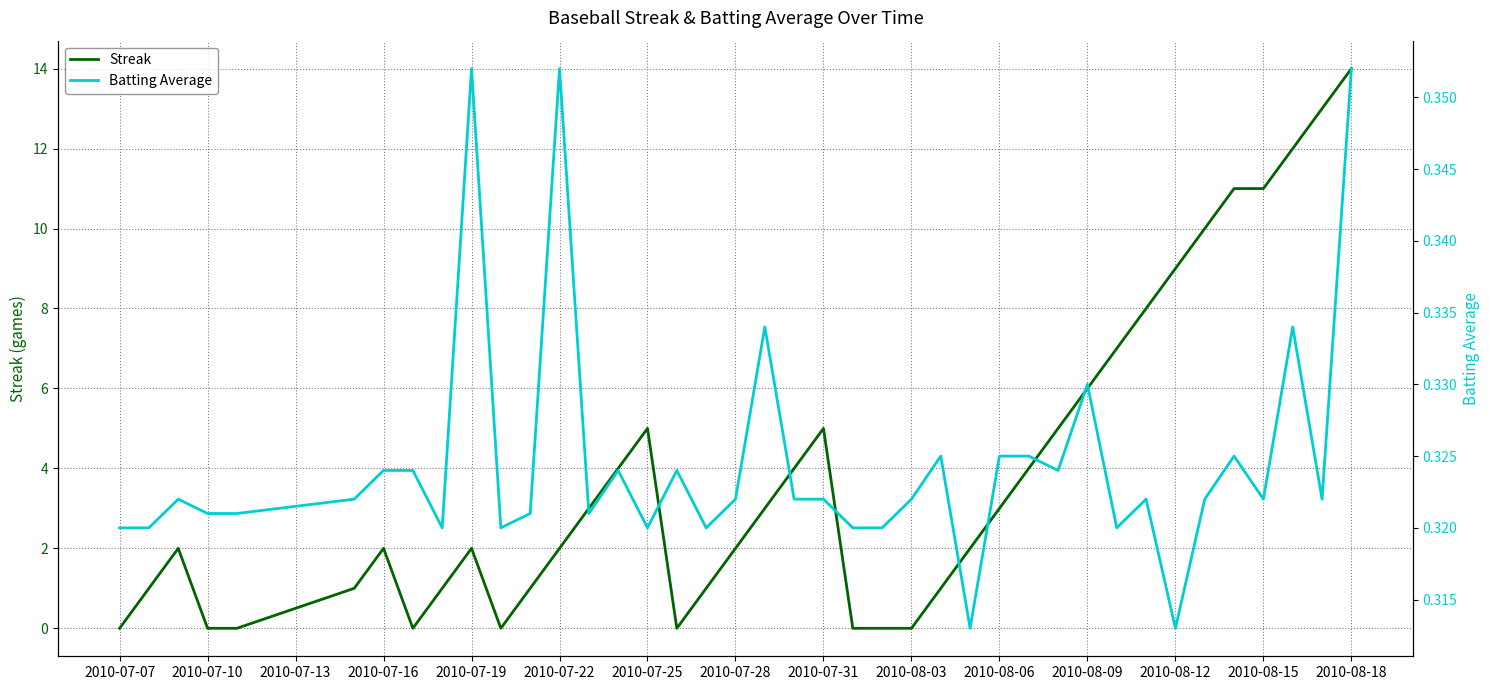

List the series in order of their overall mean, lowest first.

Batting Average, Streak